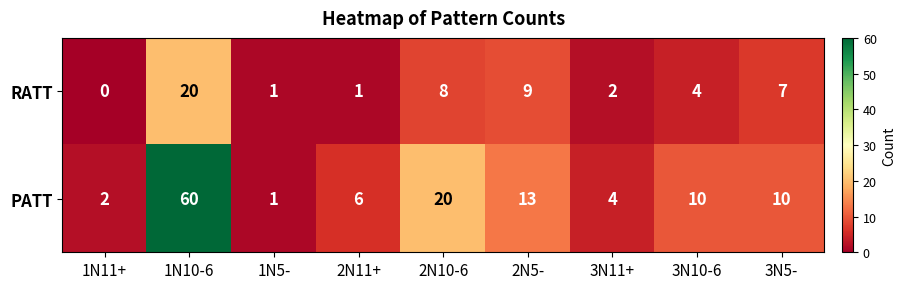

Between 1N11+ and 3N10-6, which series saw the biggest shift?

PATT